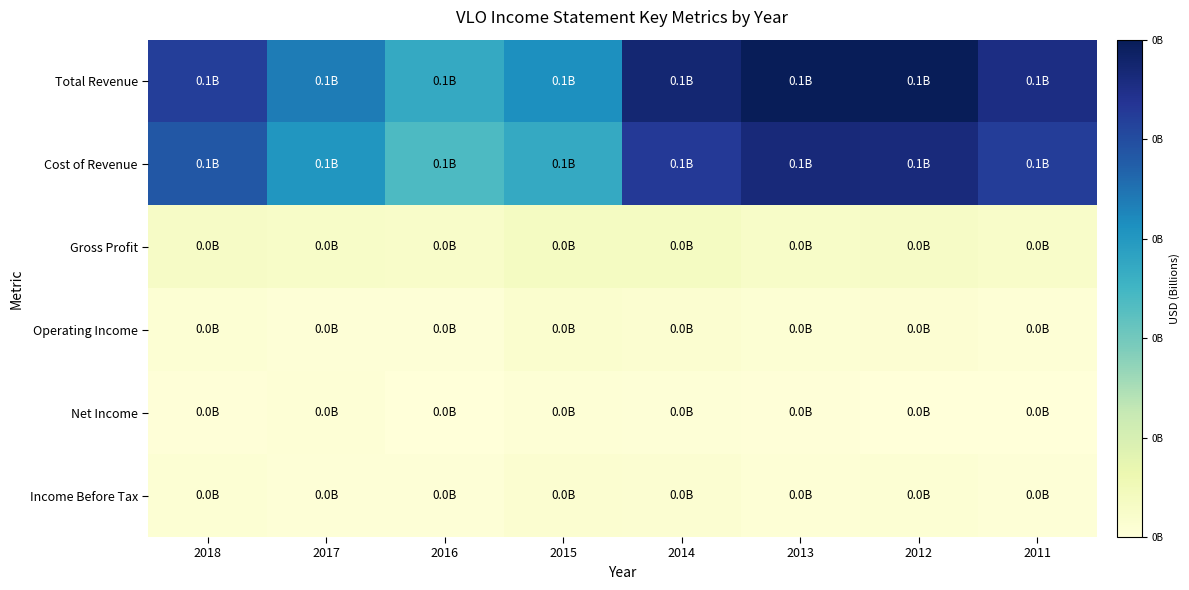

What is the maximum value shown in the chart?

138.4